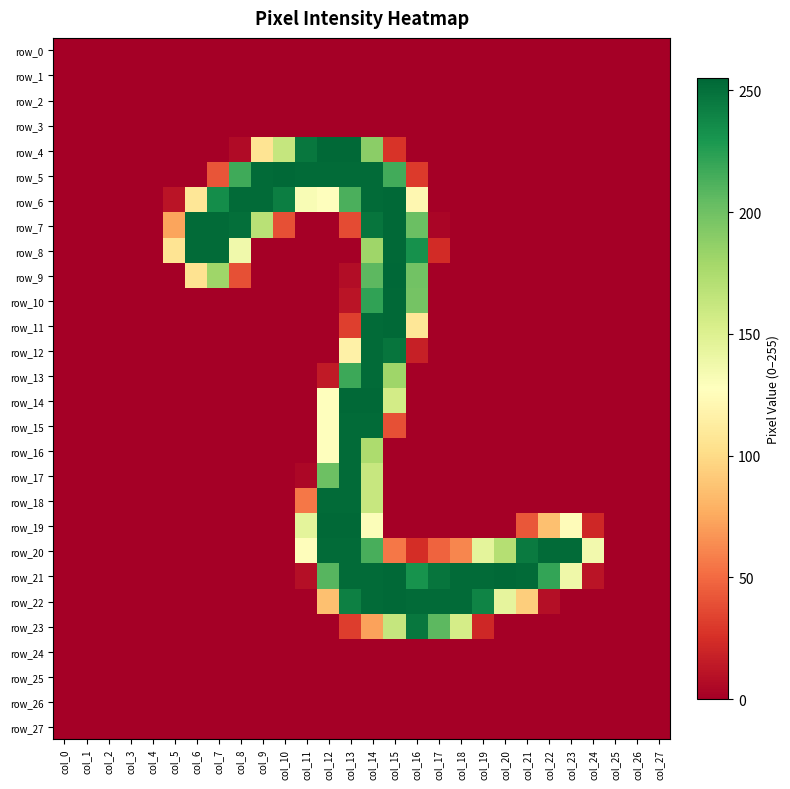

What is the difference between the maximum and minimum values in the row_6 series?

254